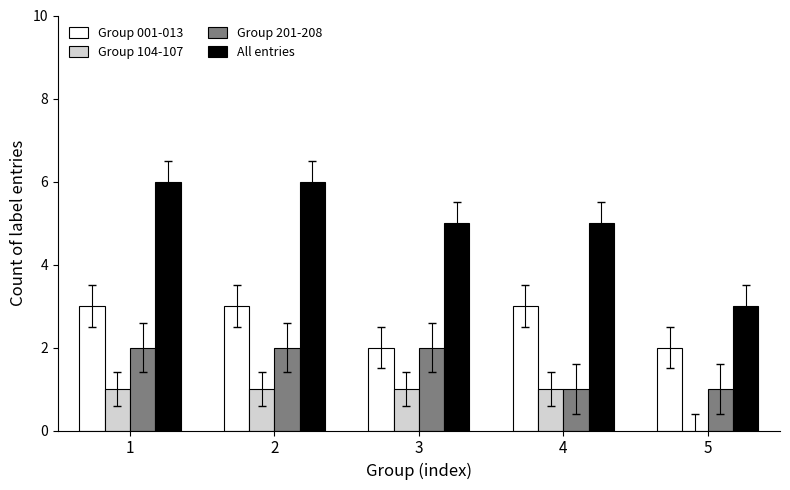

Which series has the largest total across all categories?

All entries